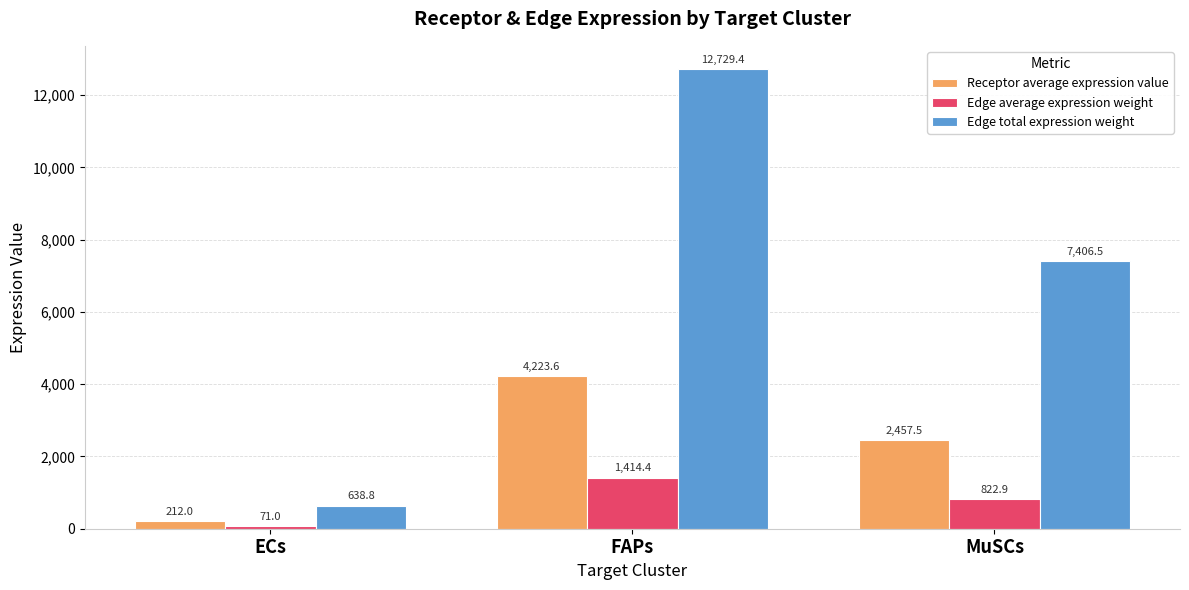

Is the value of Edge total expression weight at FAPs greater than the value of Edge average expression weight at MuSCs?

Yes